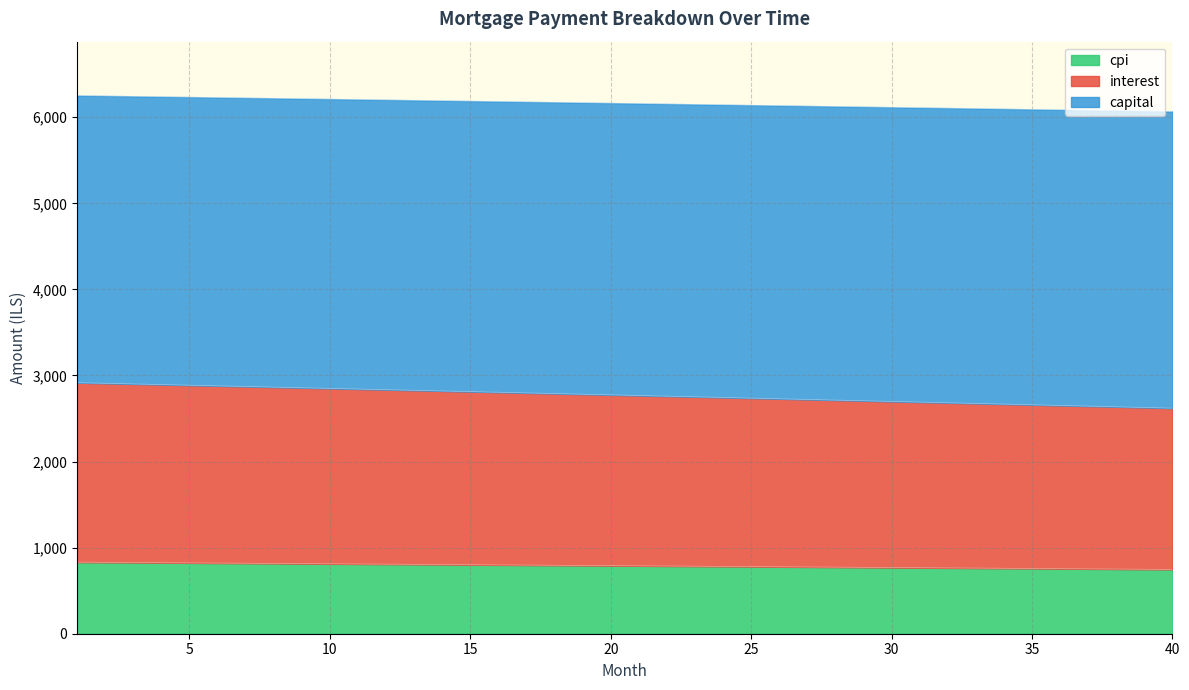

What is the minimum value for cpi?

746.7